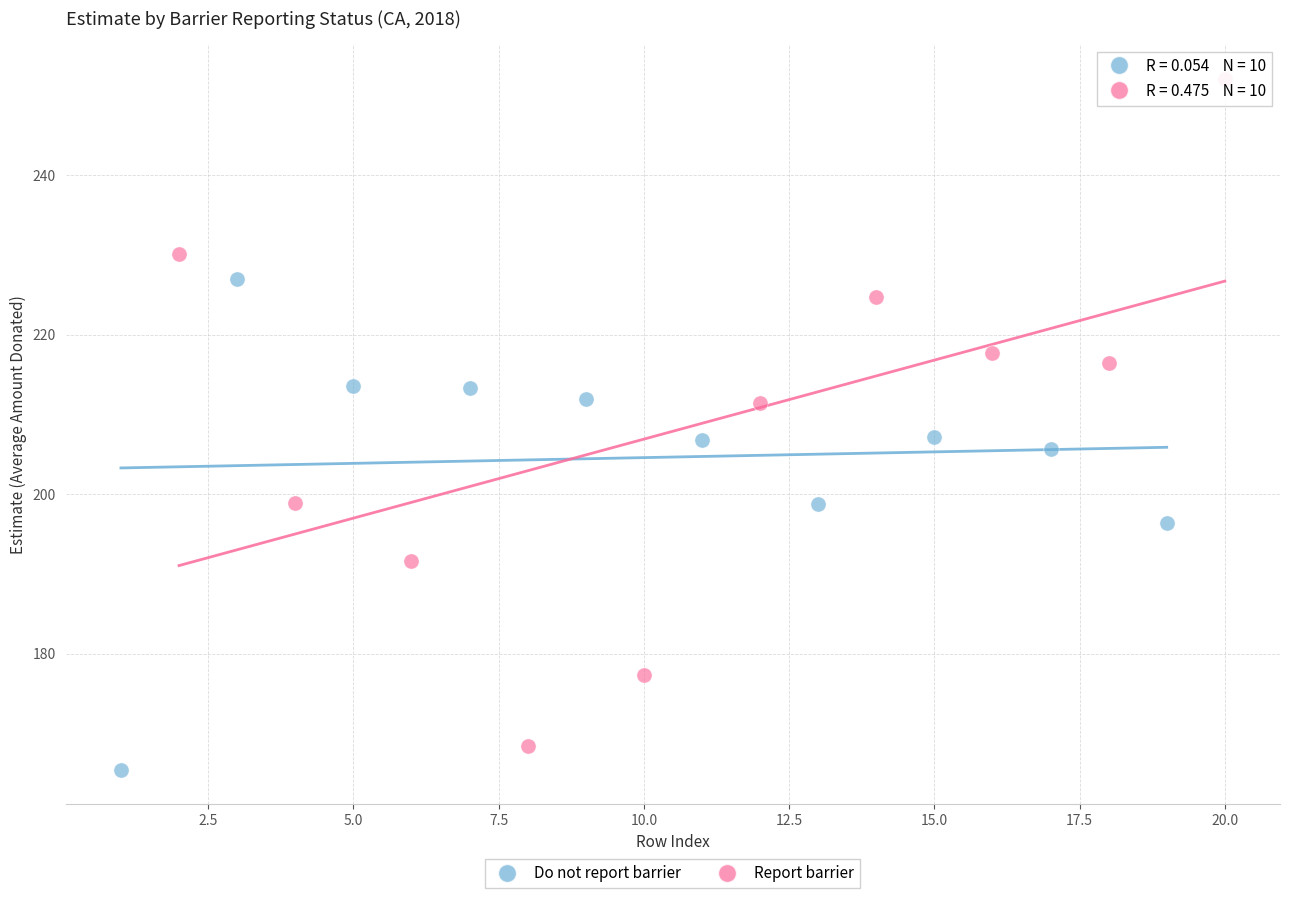

Which series has the largest Y range (max minus min)?

Report barrier